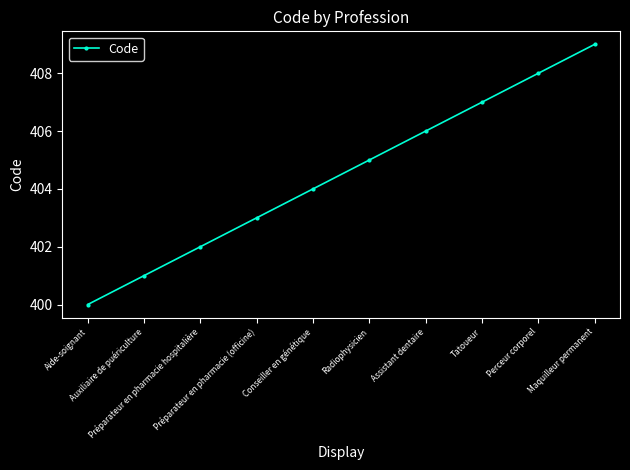

Is this an area chart (filled region under the line)?

No